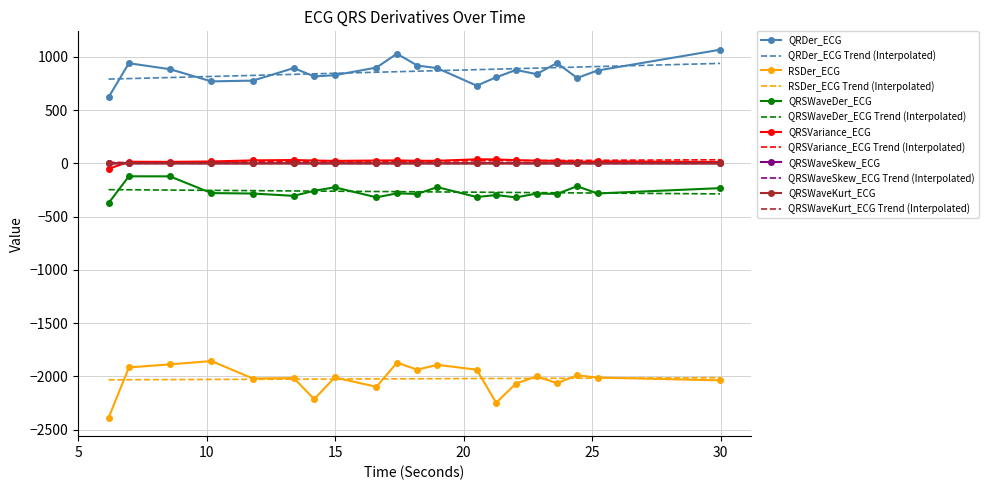

What is the highest value of the QRDer_ECG series?

1066.8